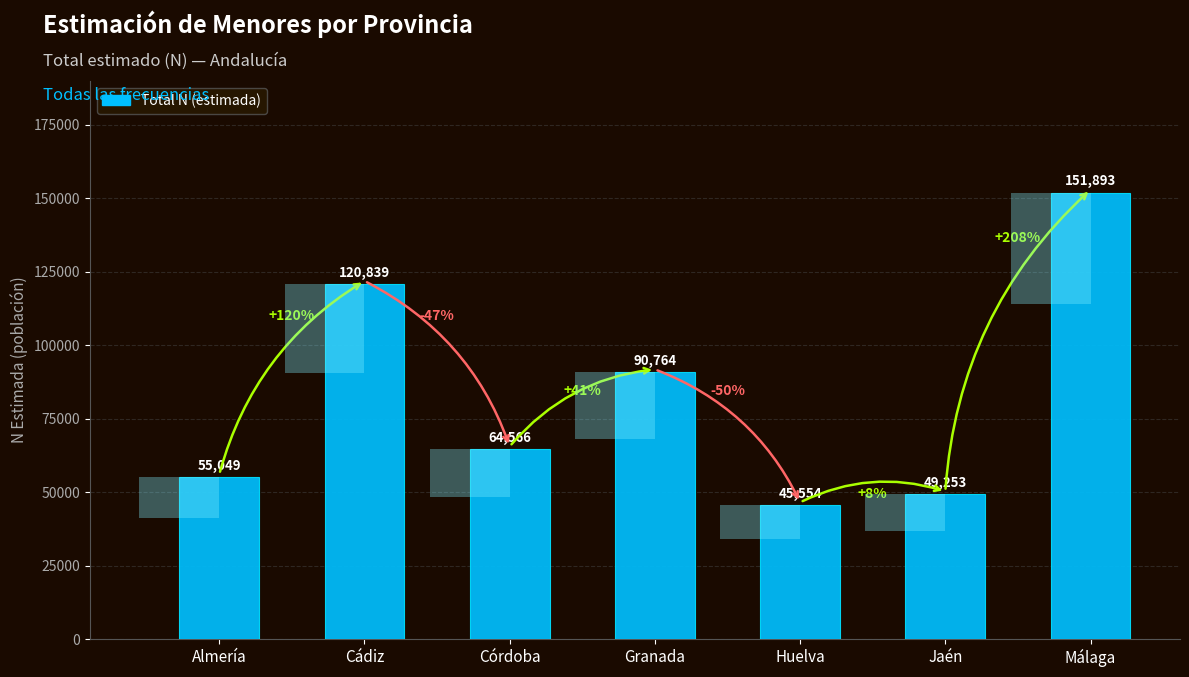

Which category has the highest value across all series?

Málaga